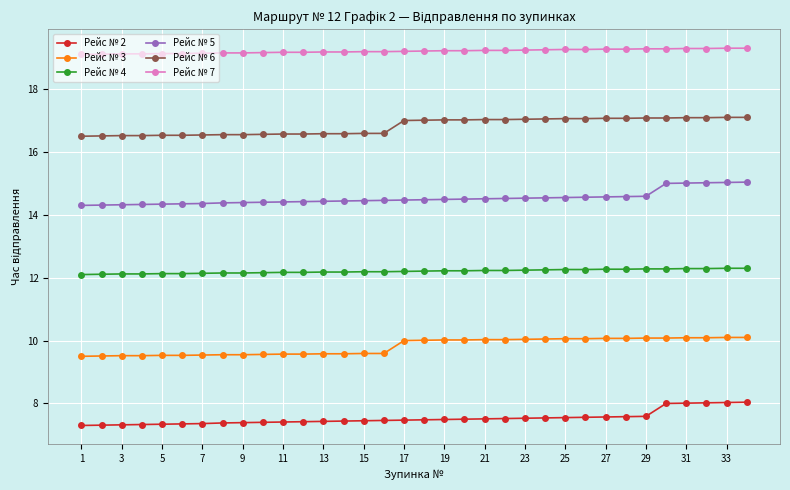

Which series has the largest total across all categories?

Рейс № 7